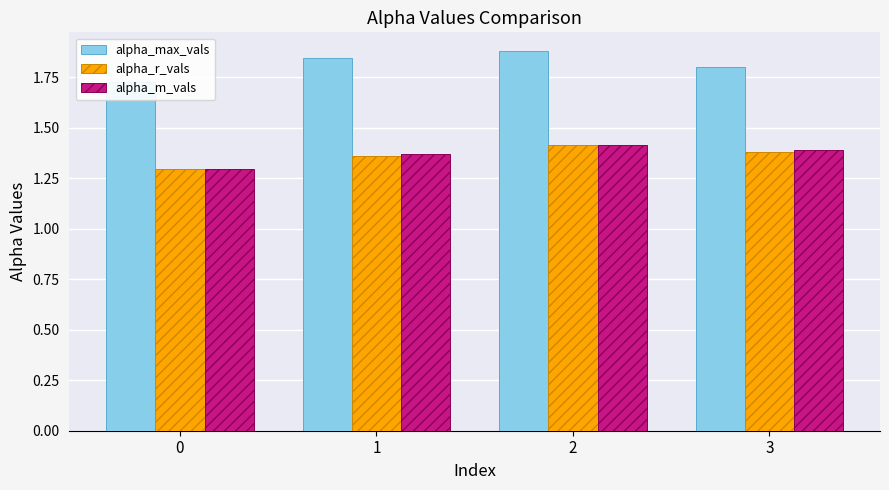

At which category is the sum across all series the highest?

2